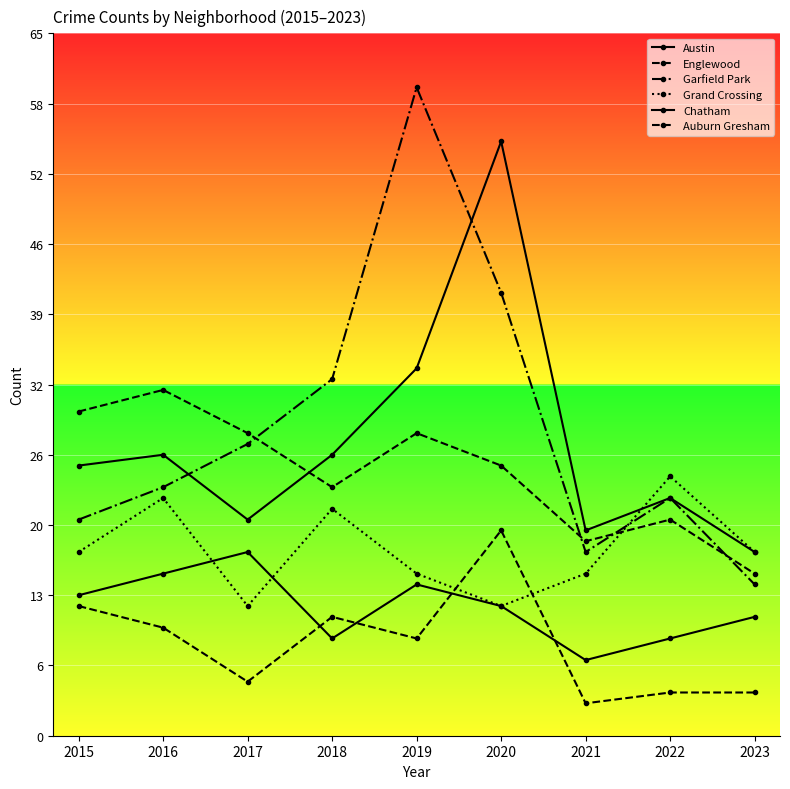

Which series changed the most between 2020 and 2022?

Austin